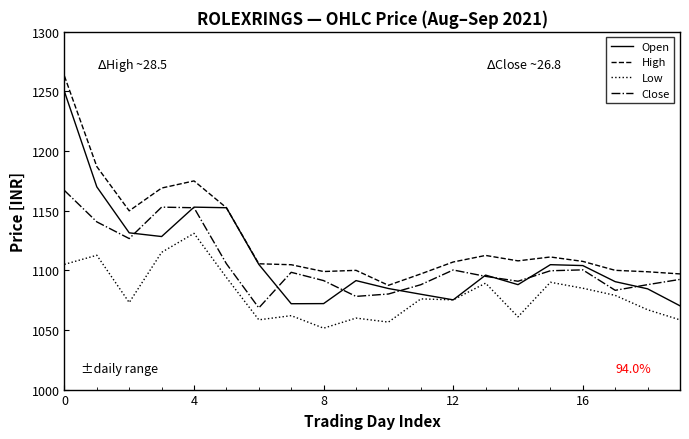

Which series has the largest range (max minus min)?

Open